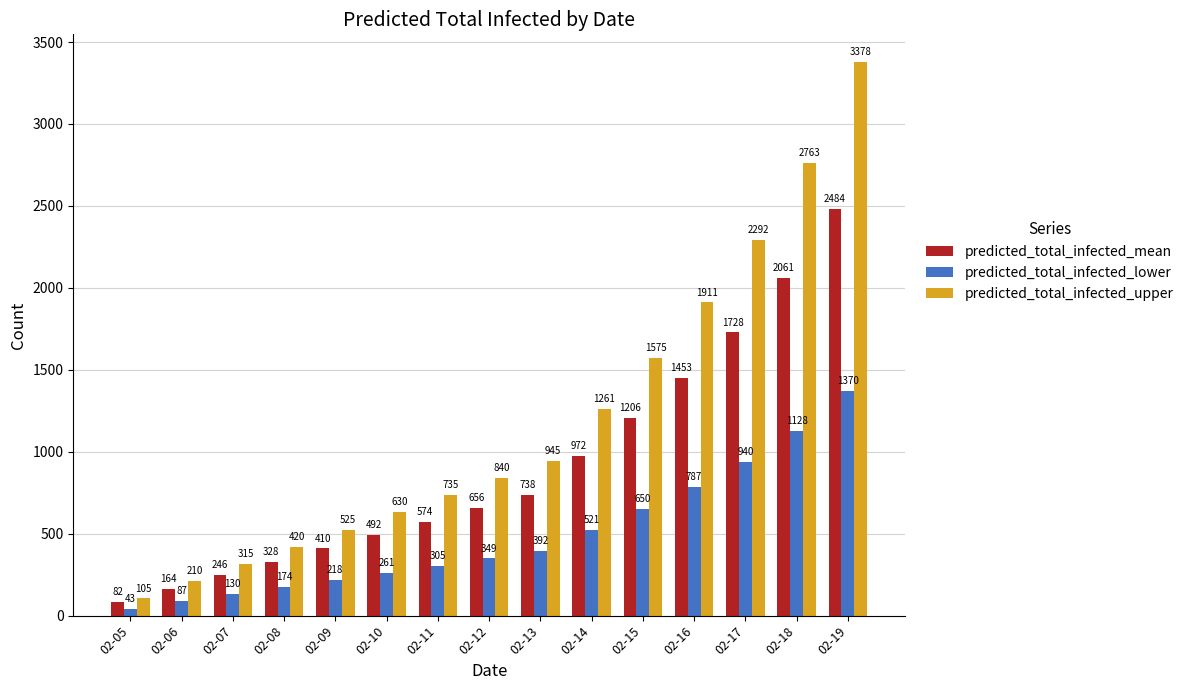

How many bars are there in total?

45